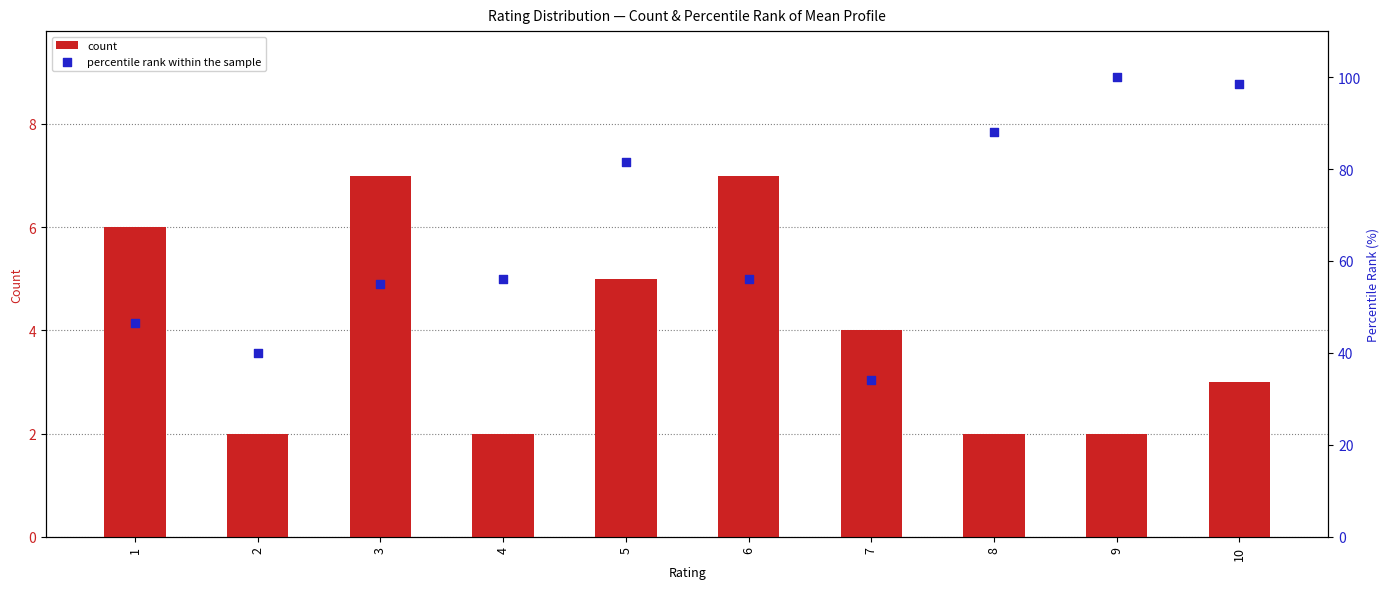

Which series has the largest total across all categories?

percentile rank within the sample